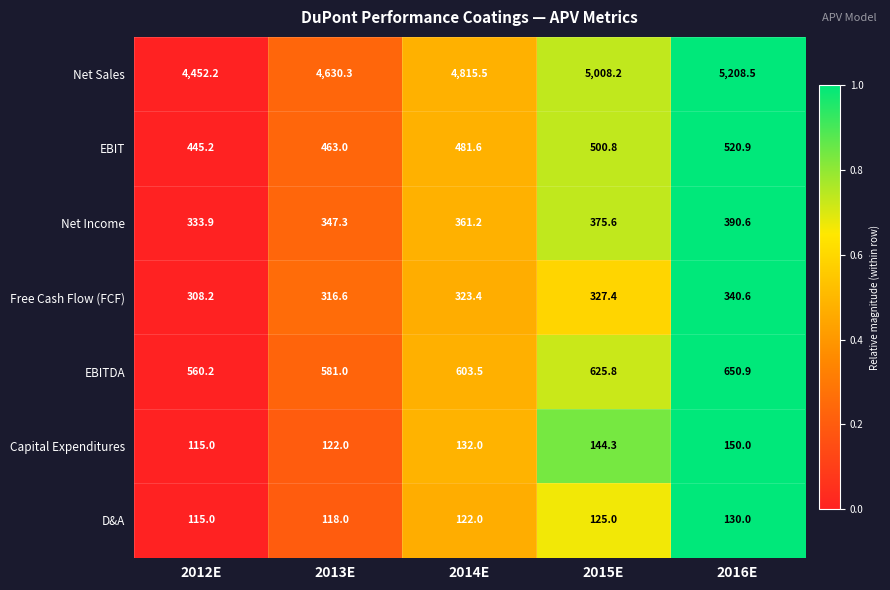

The Capital Expenditures series shows 122.0 at 2013E. True or false?

True